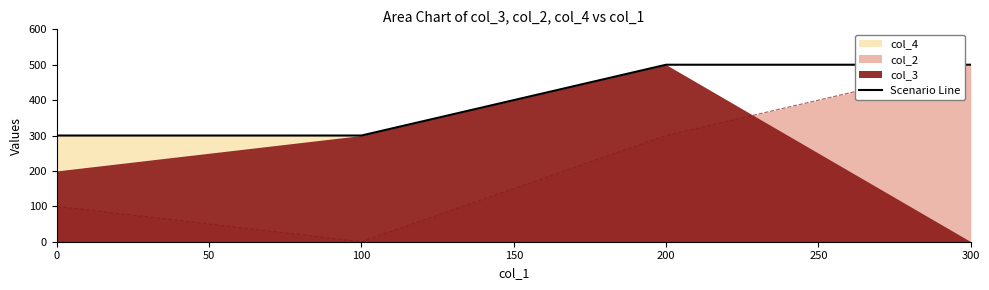

List the labels in order of col_2 value, largest first.

300, 200, 0, 100